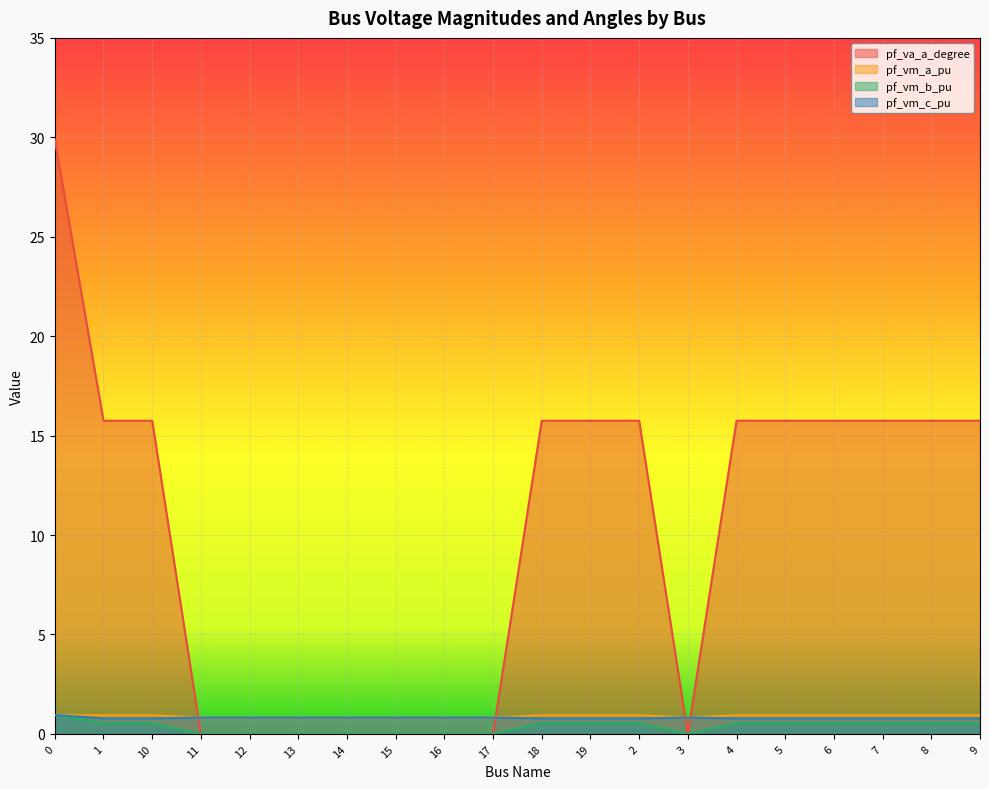

What is the label of the 2nd point from the left?

1